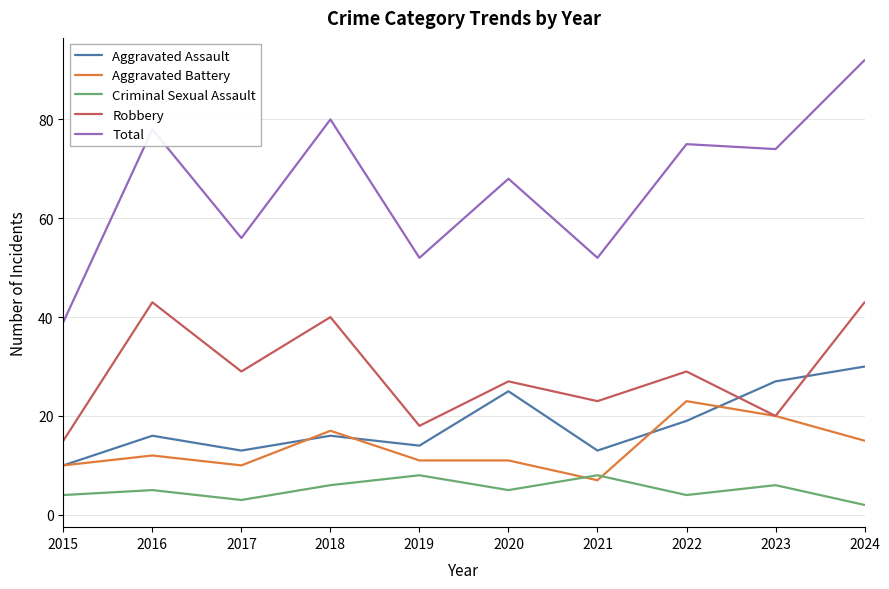

Which series ends up on top after the final intersection of Aggravated Battery and Aggravated Assault?

Aggravated Assault